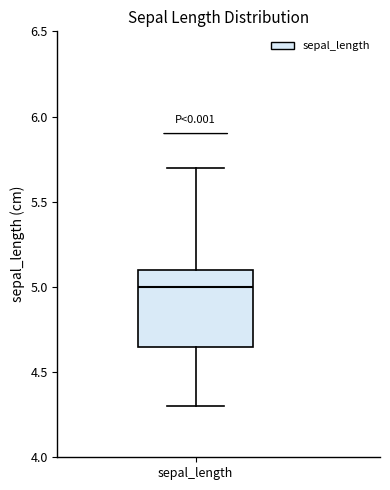

Where does the upper whisker of the box for sepal_length end on the y-axis? The values are not printed on the chart, so give them approximately, as read against the axis.

5.70